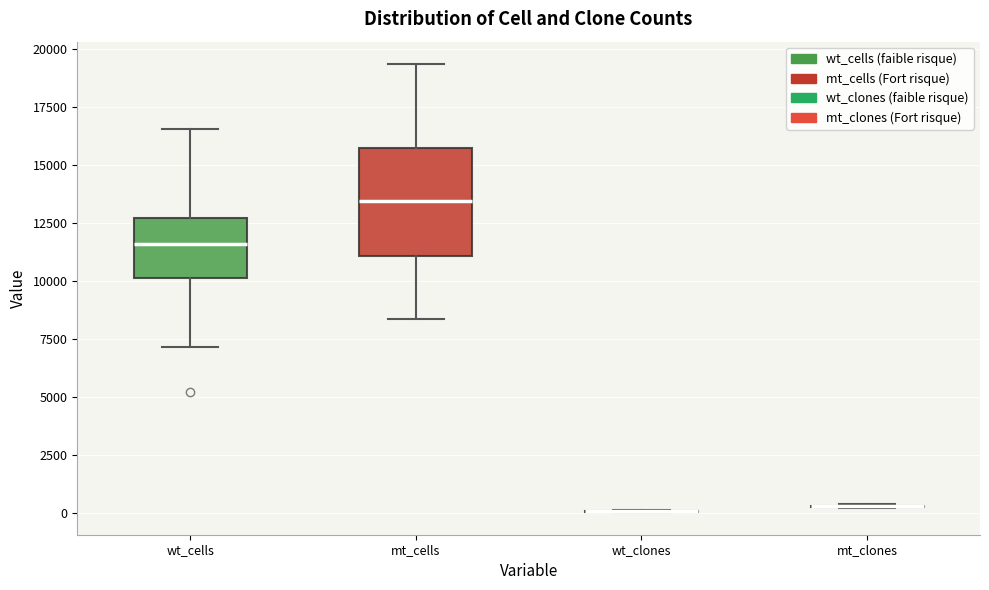

Which box is the tallest, from its lower edge to its upper edge?

mt_cells